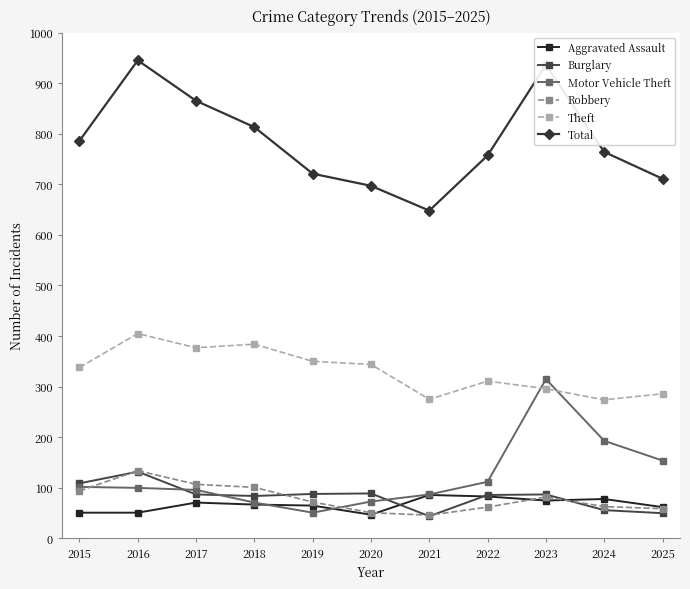

True or false: Total and Motor Vehicle Theft intersect in this chart.

False